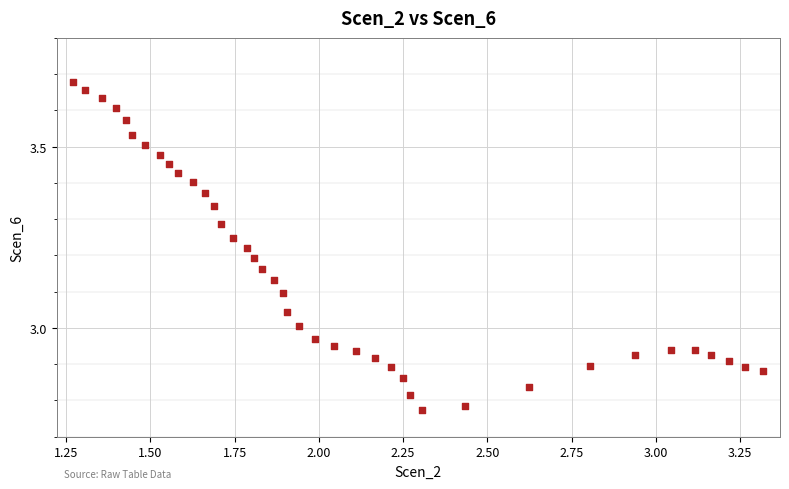

What is the range of Y values (max minus min)?

0.9